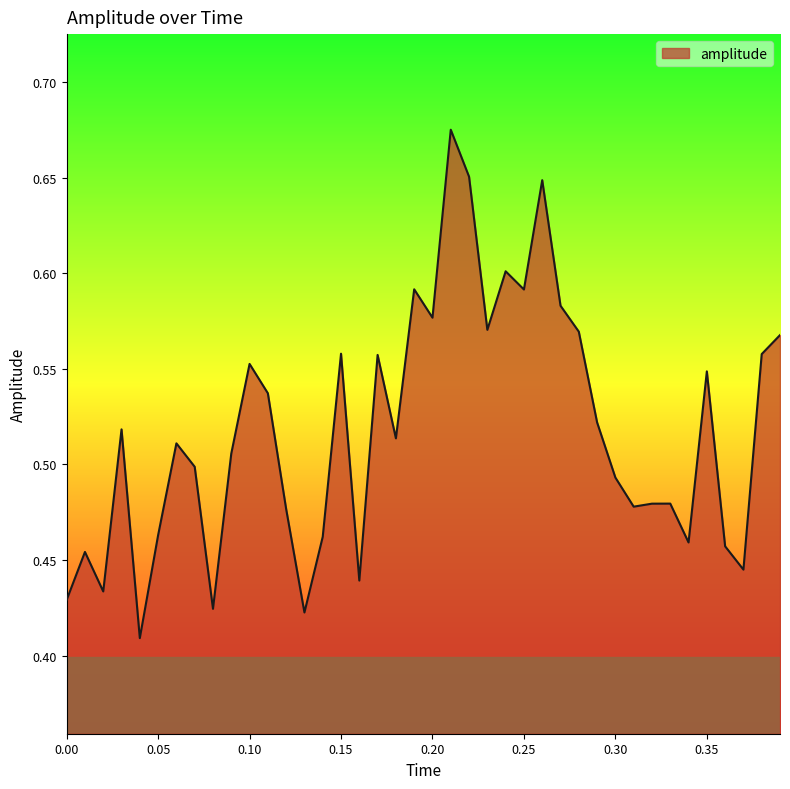

True or false: there are more than 1 points higher than both neighbors.

True